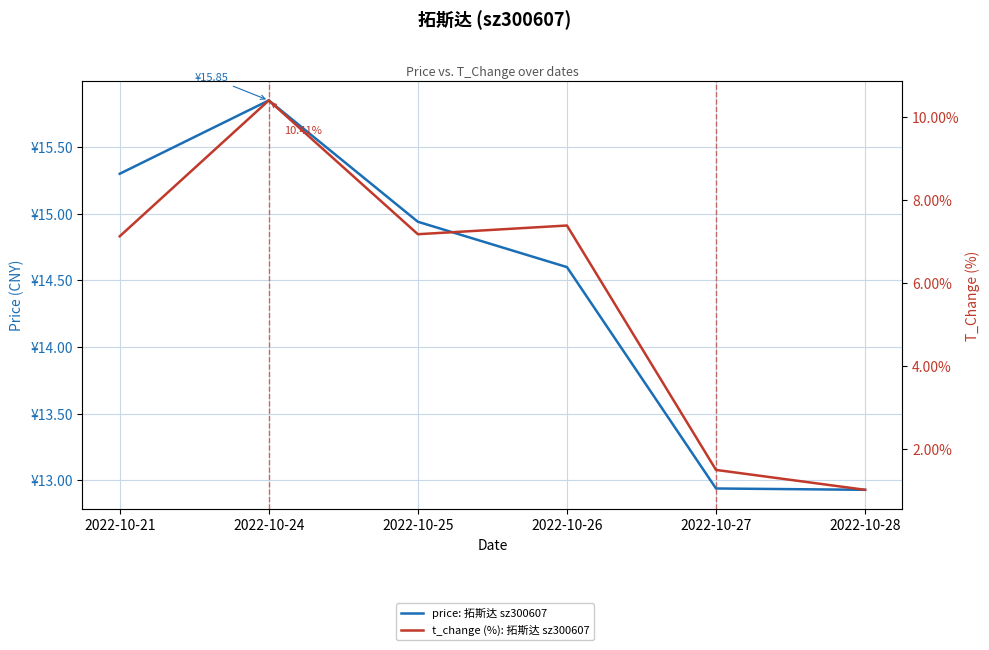

True or false: t_change (%): 拓斯达 sz300607 and price: 拓斯达 sz300607 intersect in this chart.

False